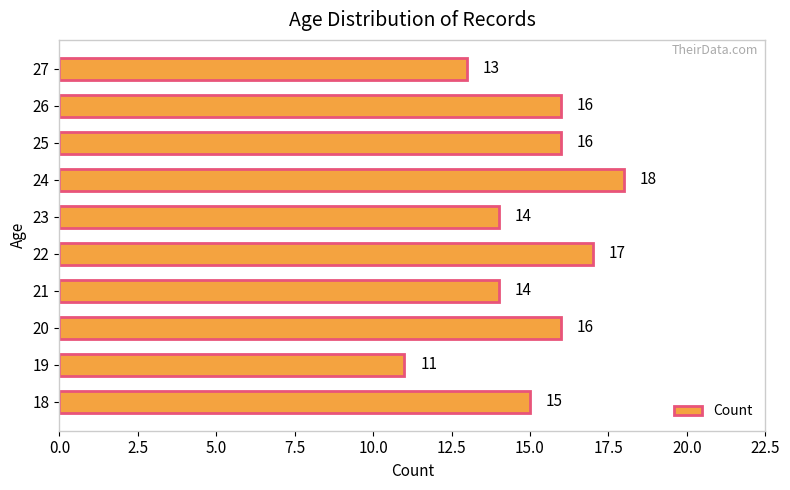

What is the sum of all values?

150